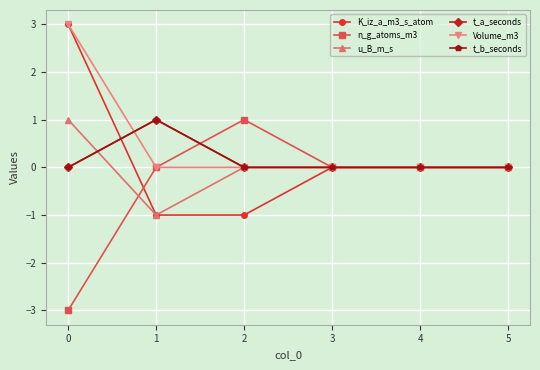

True or false: u_B_m_s and K_iz_a_m3_s_atom cross at least once.

False